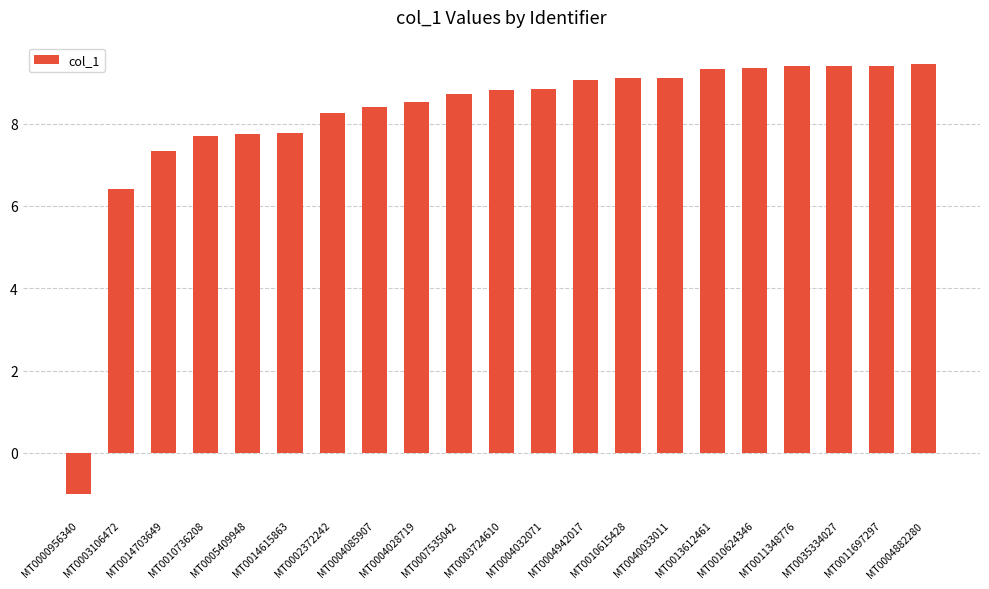

The chart shows a value of 7.8 at MT0014615863. True or false?

True